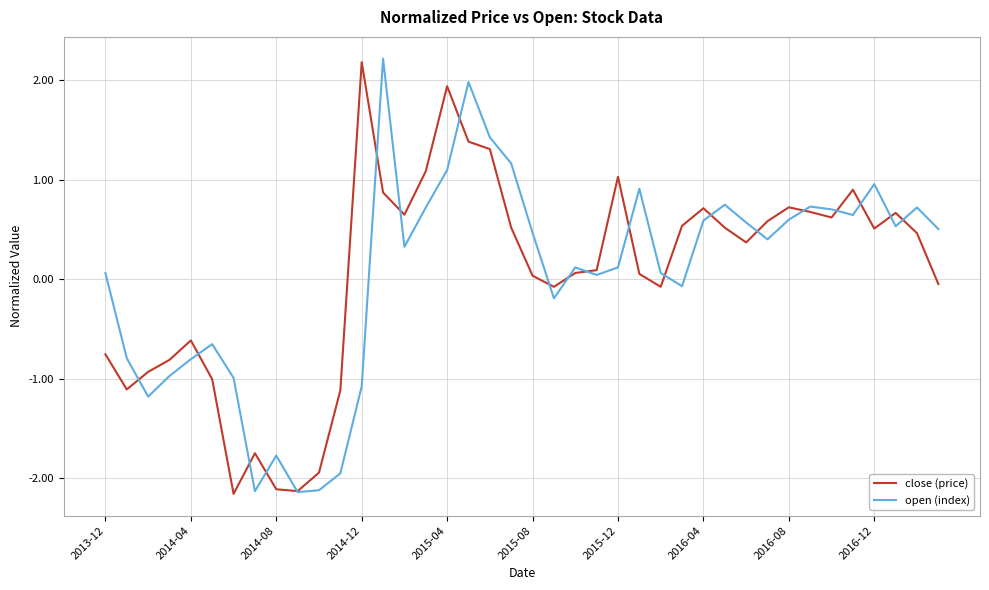

How many lines are shown in the chart?

2